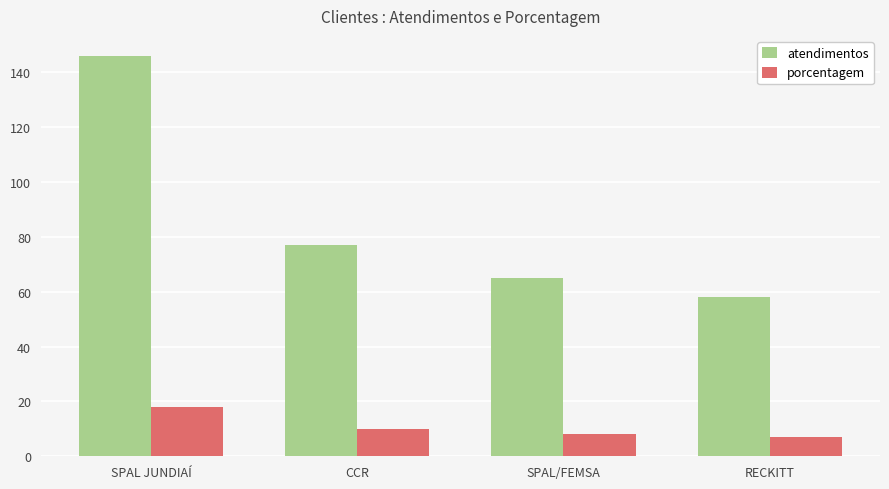

Reading right to left, transcribe all the data shown in this chart.

atendimentos: 58	65	77	146
porcentagem: 7	8	10	18